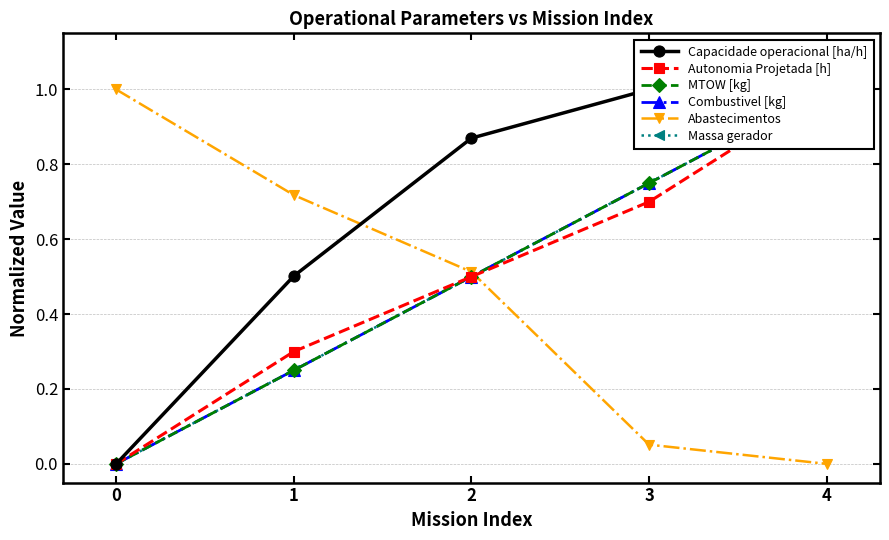

What is the sum of the Combustivel [kg] values at 1 and 4?

1.2